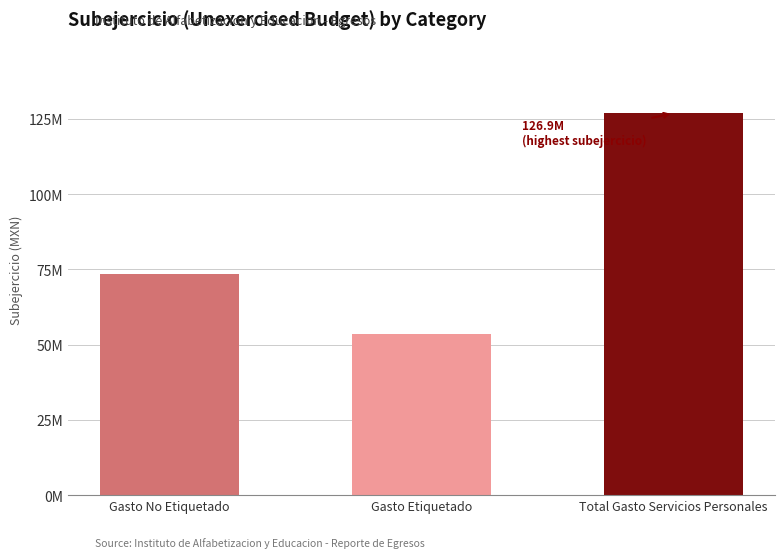

Are the bars horizontal?

No